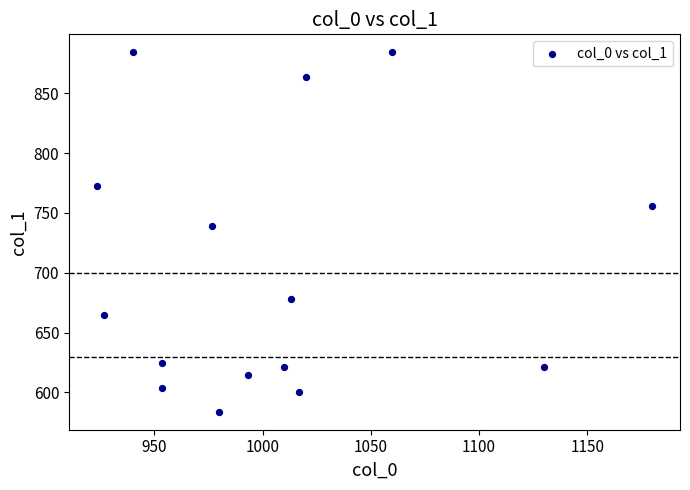

What Y value in the scatter plot is closest to 734?

739.1